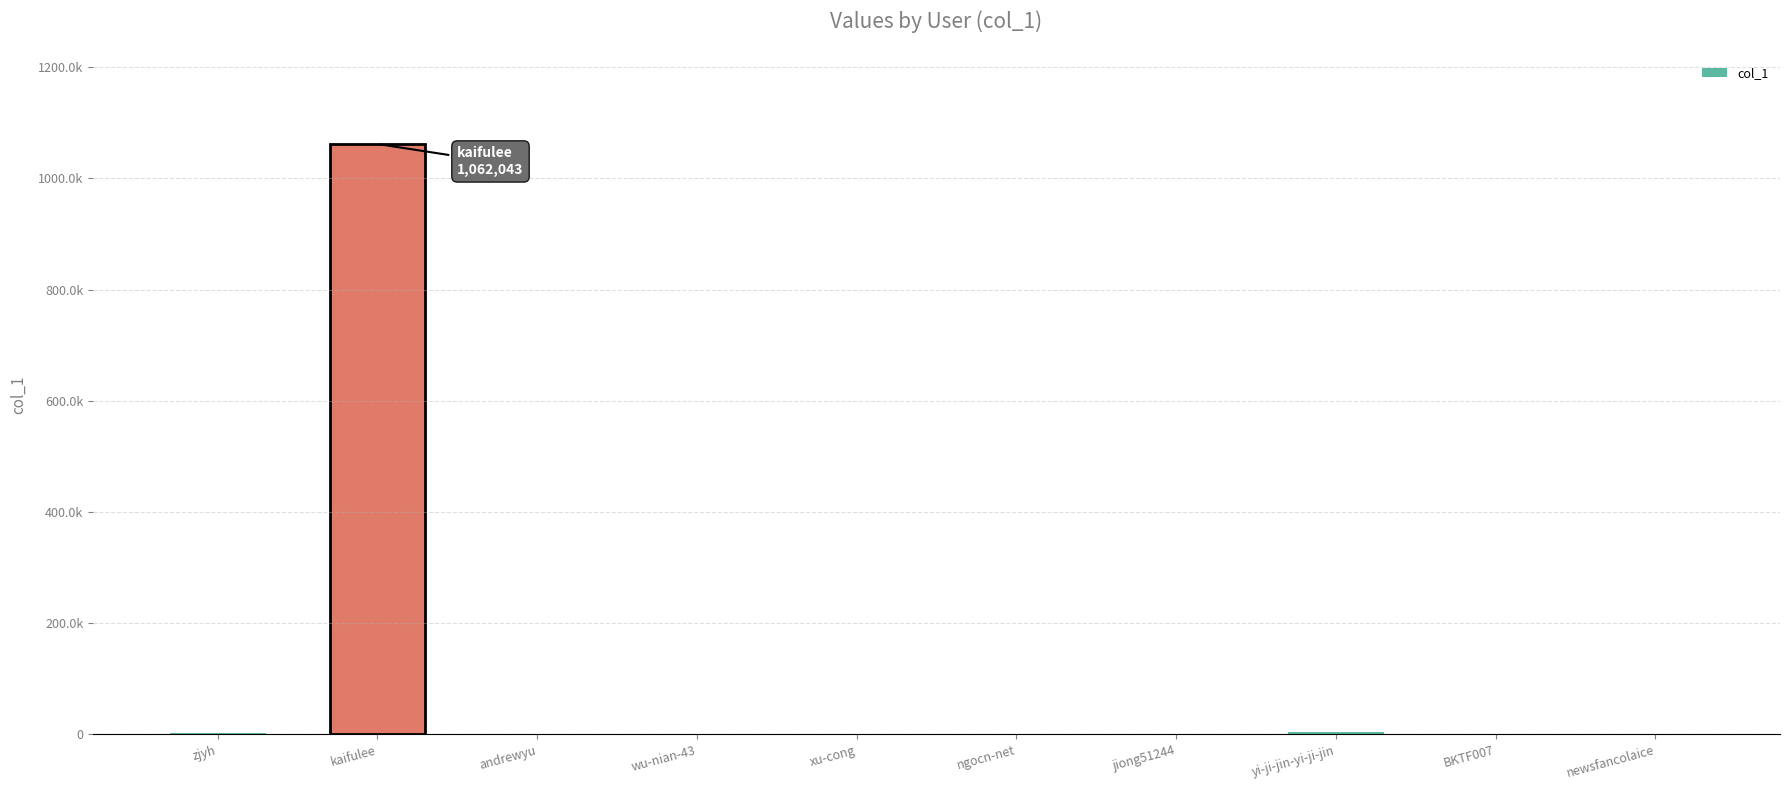

Reading left to right, transcribe all the data shown in this chart.

zjyh=1904	kaifulee=1062043	andrewyu=542	wu-nian-43=34	xu-cong=3	ngocn-net=1272	jiong51244=3	yi-ji-jin-yi-ji-jin=3991	BKTF007=14	newsfancolaice=127